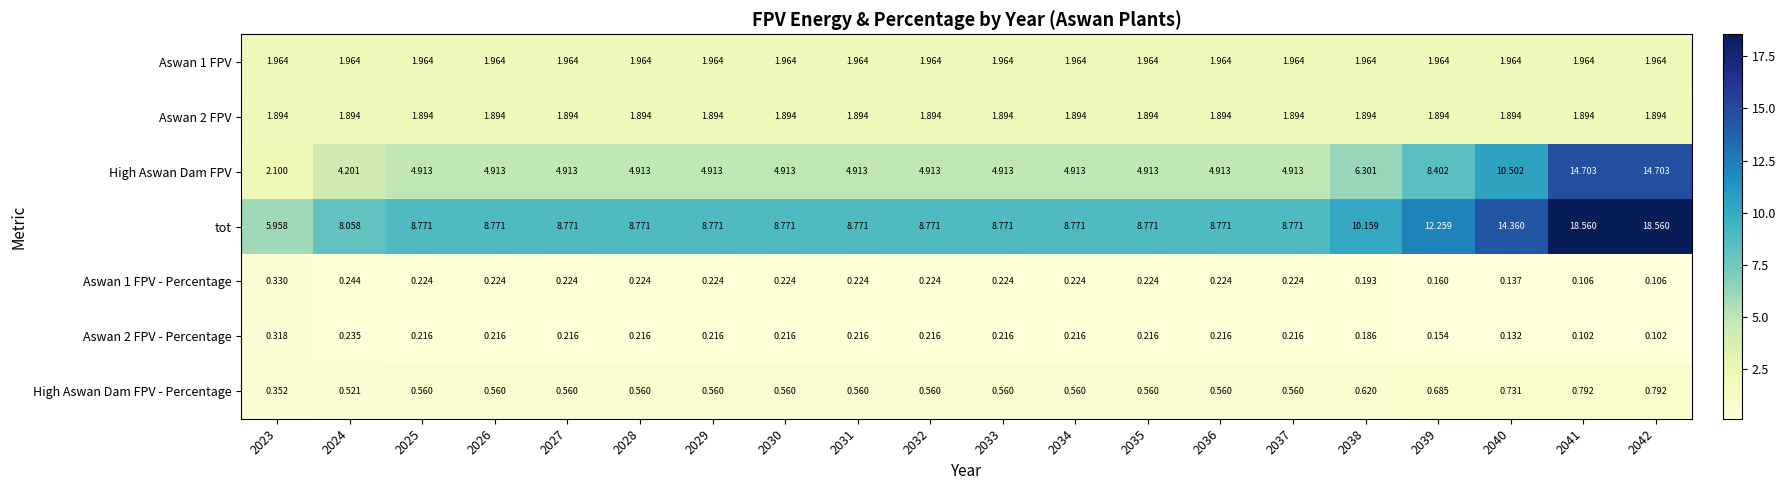

Which series has the largest total across all categories?

tot